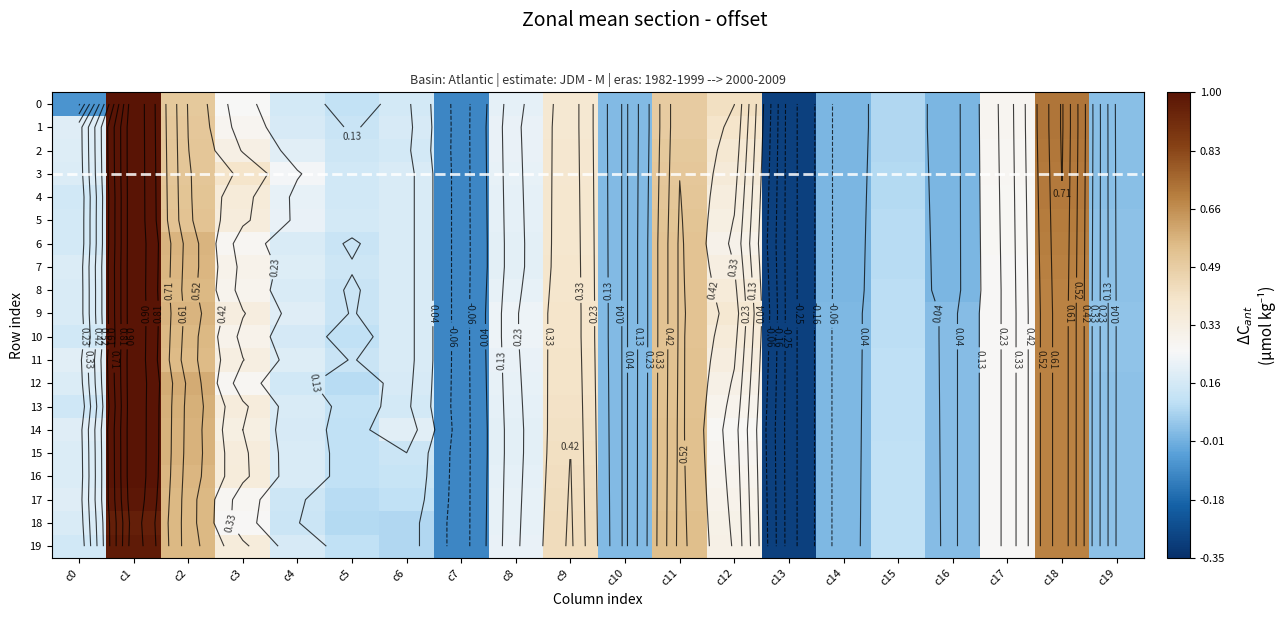

Where is 18 nearest to the value 0?

c14